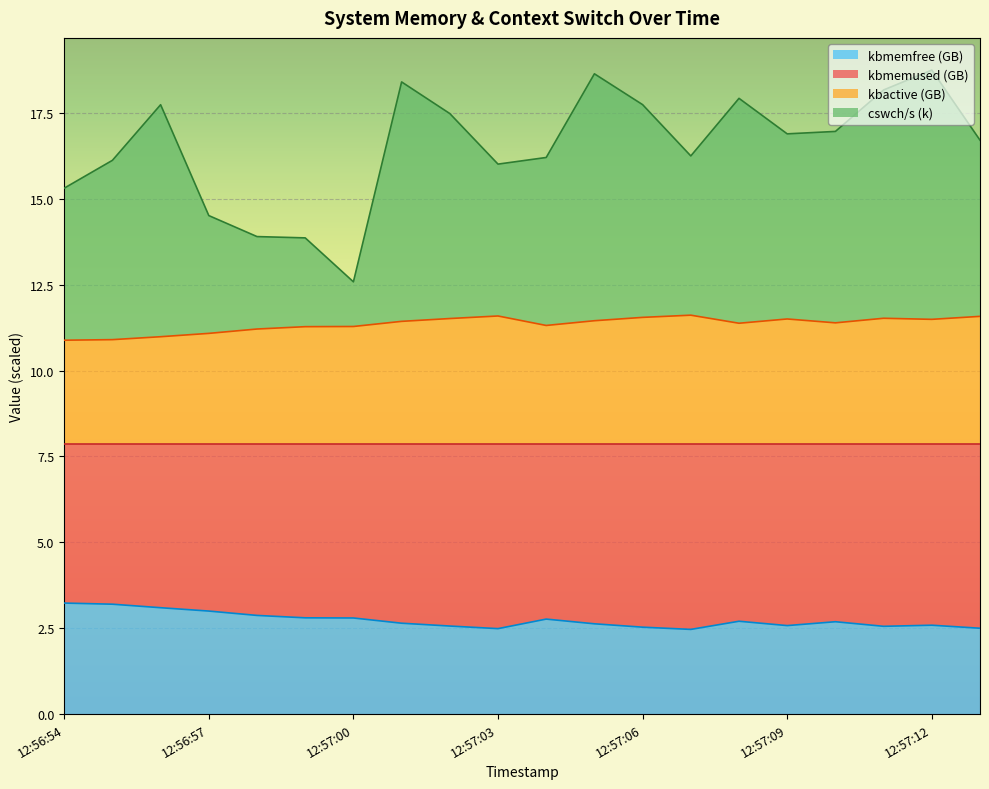

Which has a higher value, 12:56:59 or 12:57:09?

12:56:59